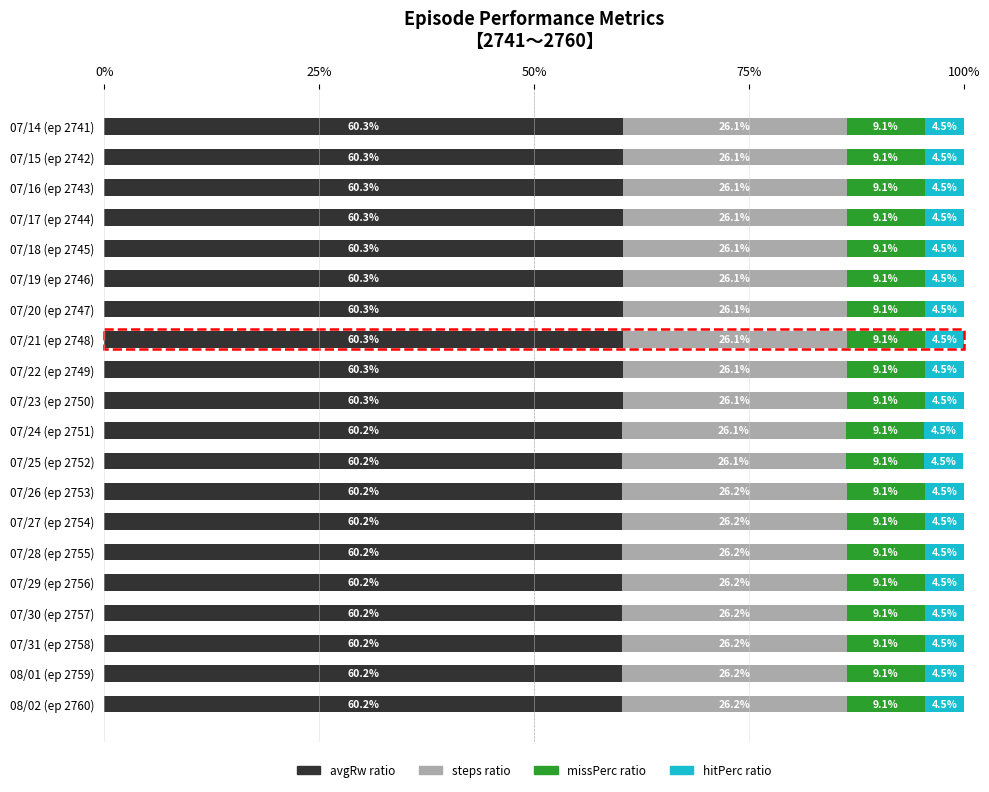

What is the sum of all avgRw ratio values?

1205.0